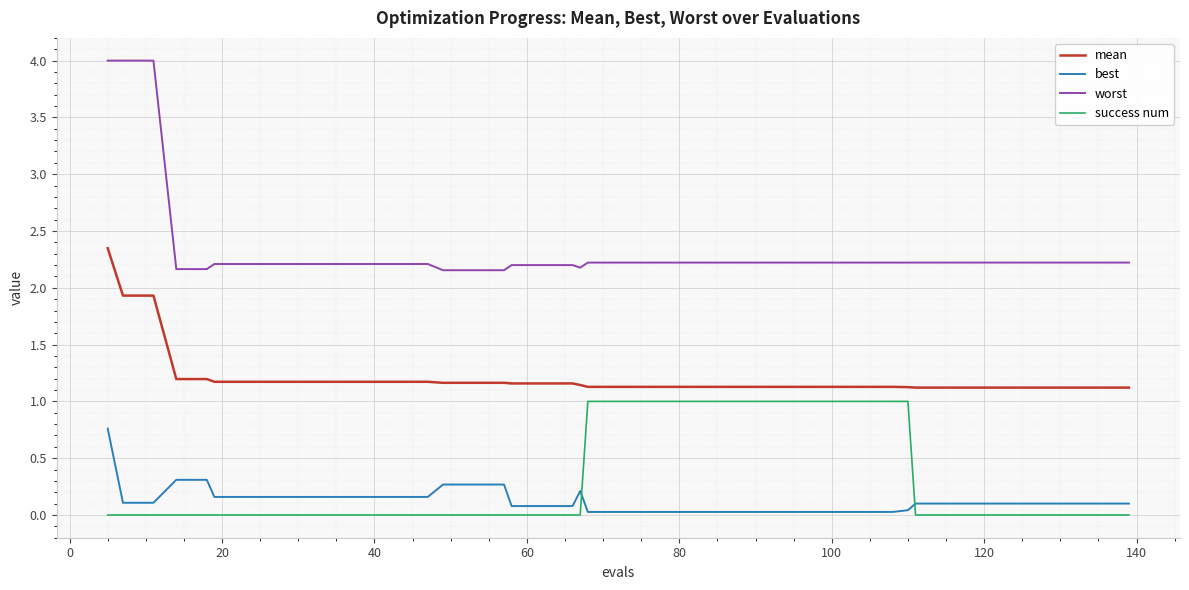

What are all the series names shown in the legend?

mean, best, worst, success num